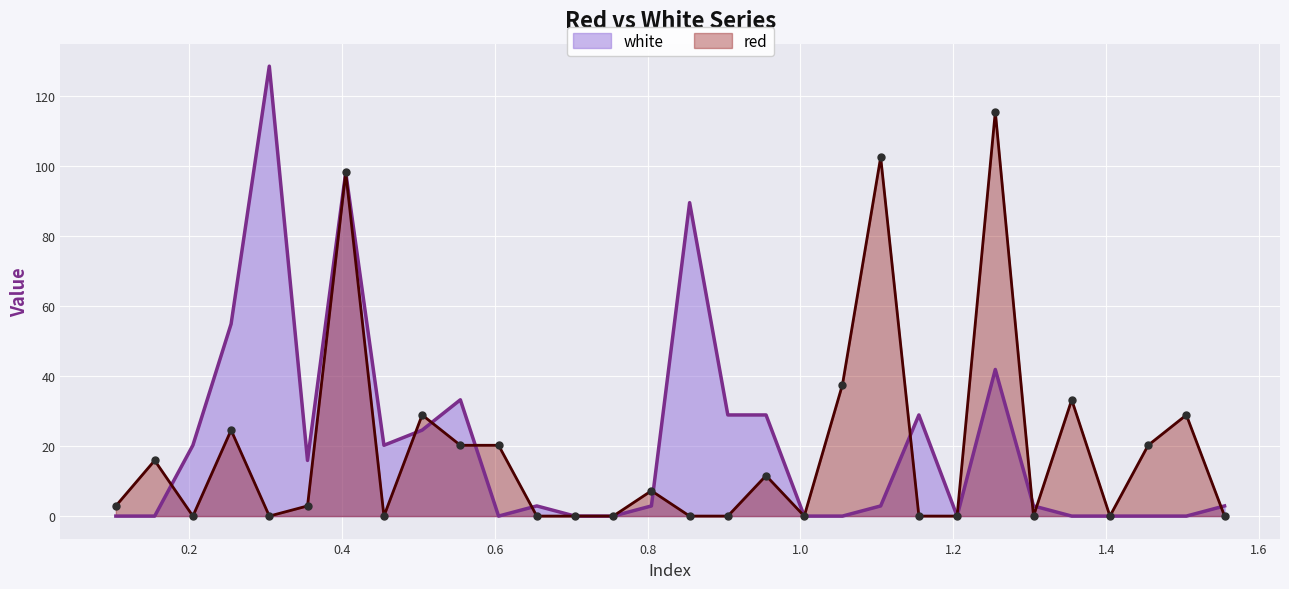

What is the difference between the white values at 1.555 and 0.155?

2.9